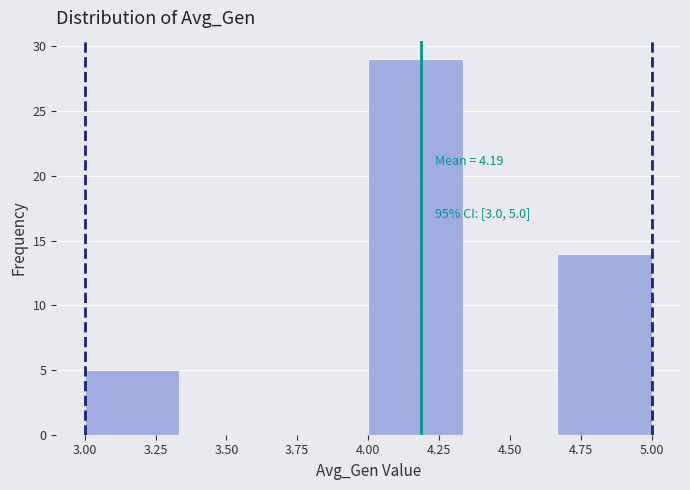

Which range on the x-axis has the tallest bar?

4.00 to 4.35